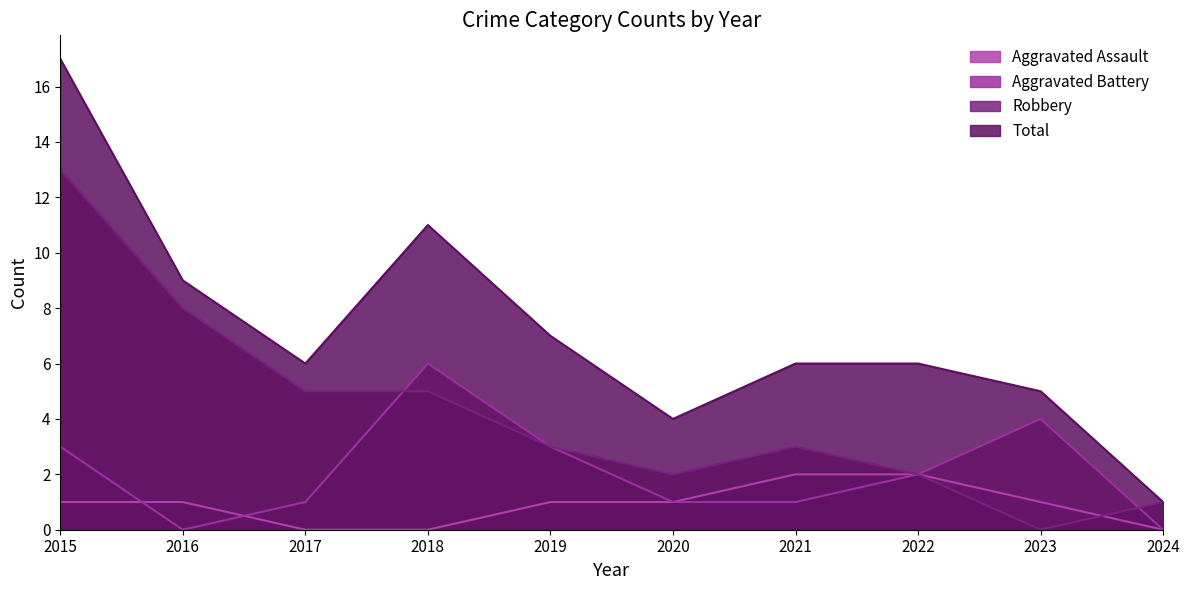

List the series in order of their overall mean, highest first.

Total, Robbery, Aggravated Battery, Aggravated Assault